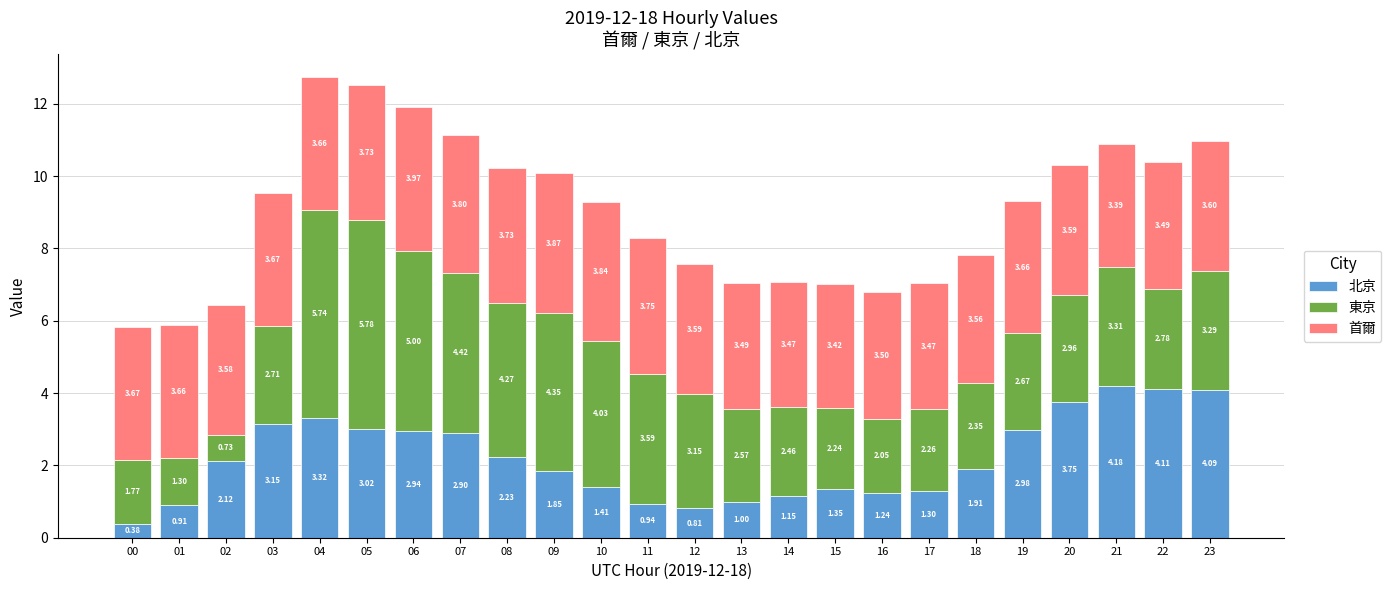

At which category is the sum across all series the highest?

04